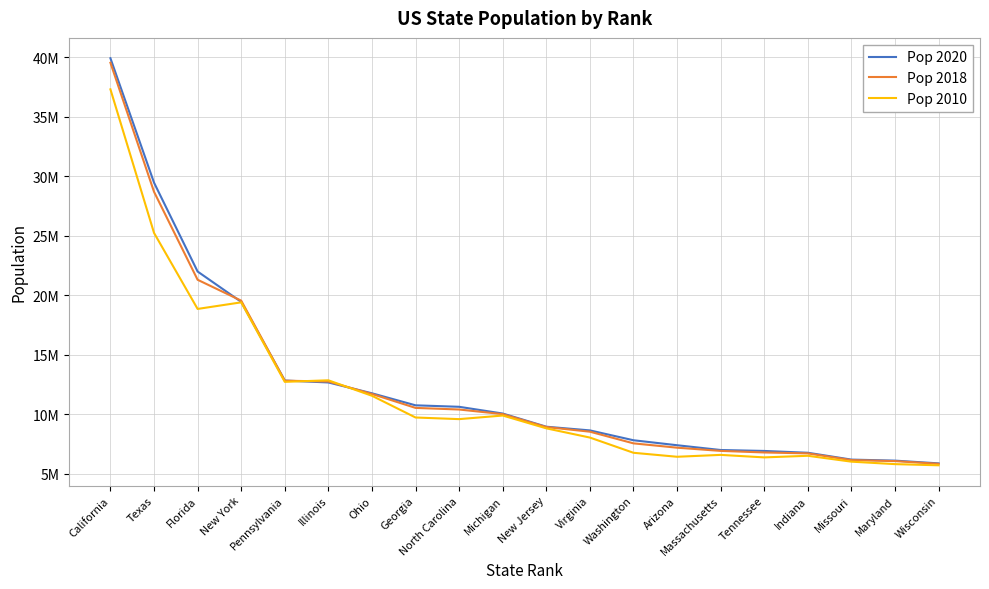

What are all the series names shown in the legend?

Pop 2020, Pop 2018, Pop 2010